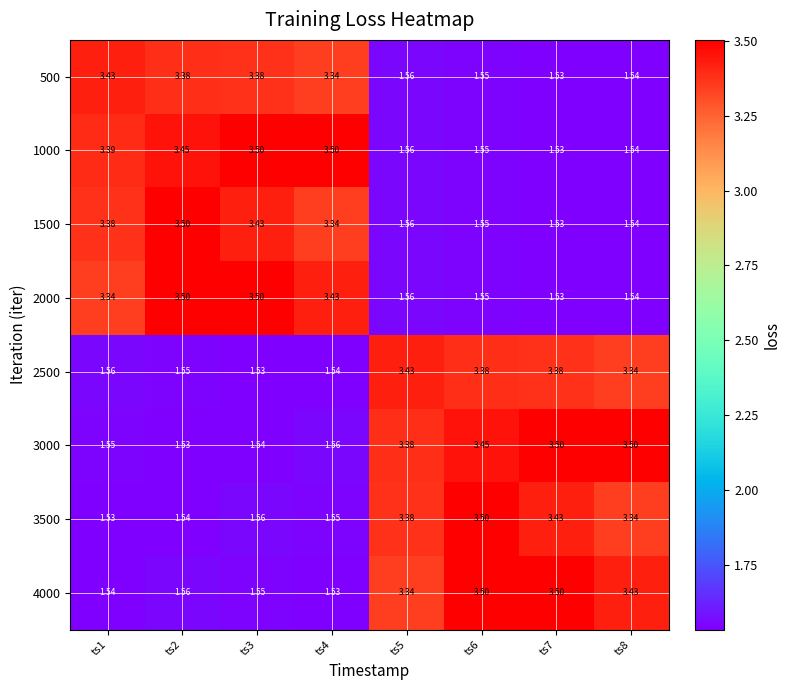

Is the value of 3000 at ts4 greater than the value of 2000 at ts6?

Yes